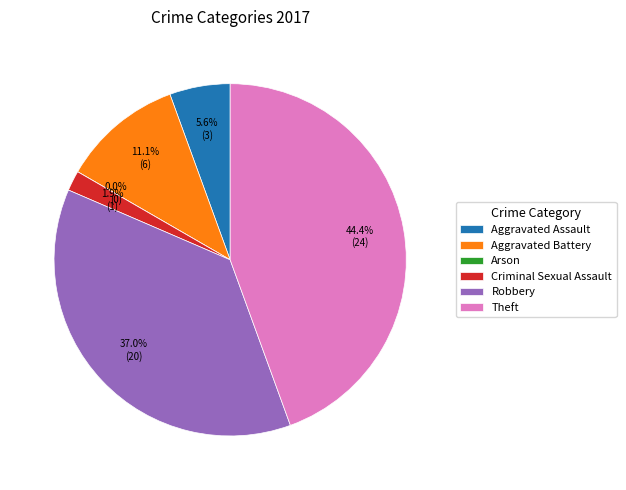

What is the change in value from Arson to Robbery?

+20